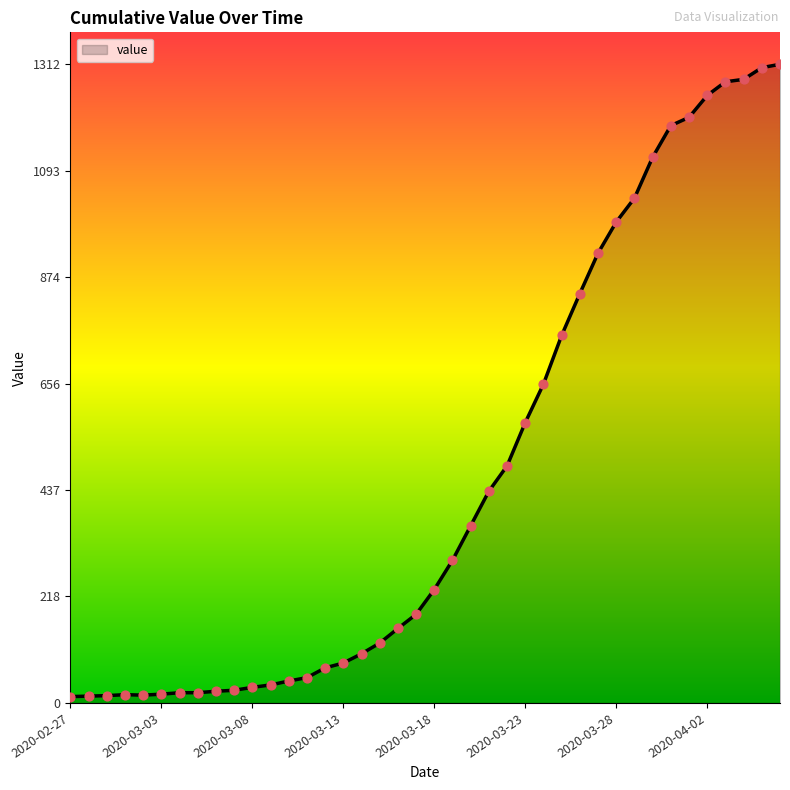

What is the difference between the maximum and minimum values?

1299